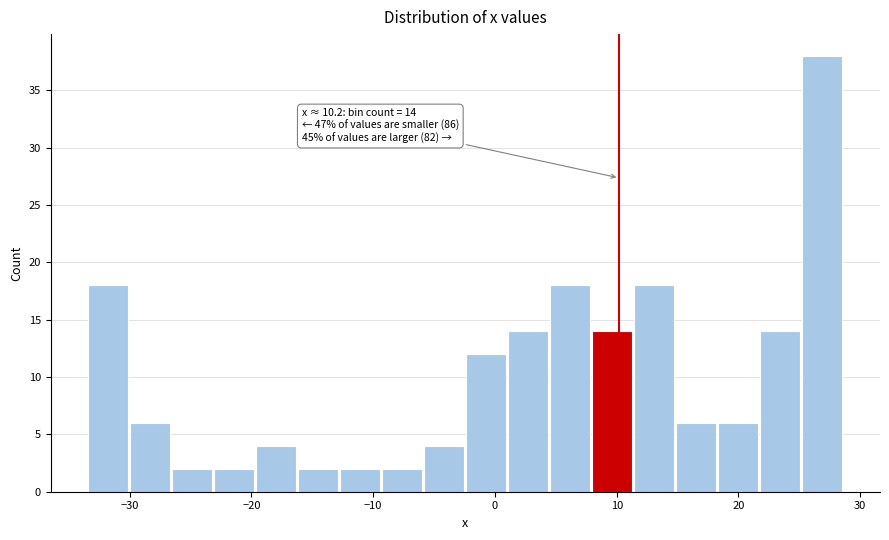

Around what value on the x-axis is the tallest bar? Give the approximate position of its centre, as read against the axis.

27